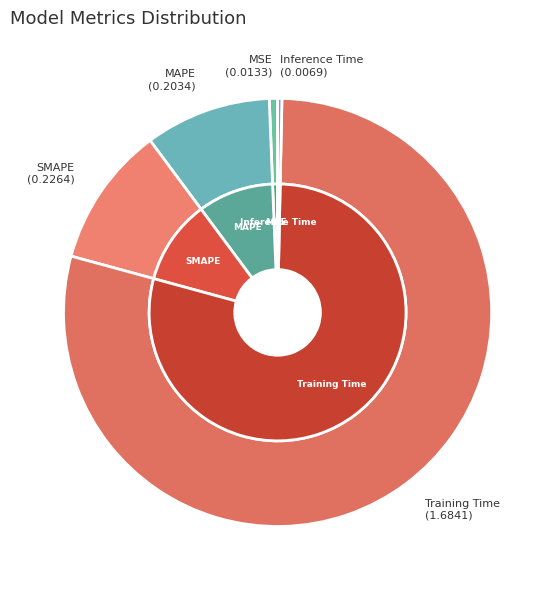

To the nearest percent, what is the combined percentage of MSE and MAPE?

10%